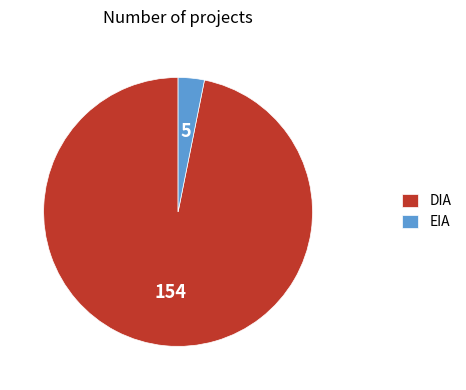

Do DIA and EIA together represent more than half of the pie?

Yes